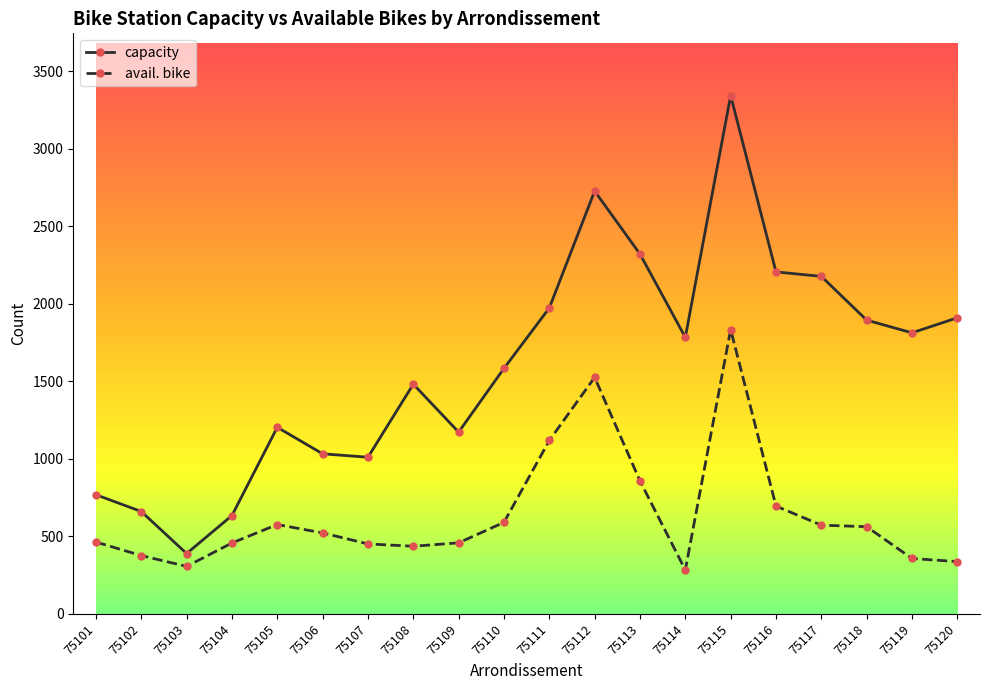

What is the difference between the avail. bike values at 75106 and 75102?

146